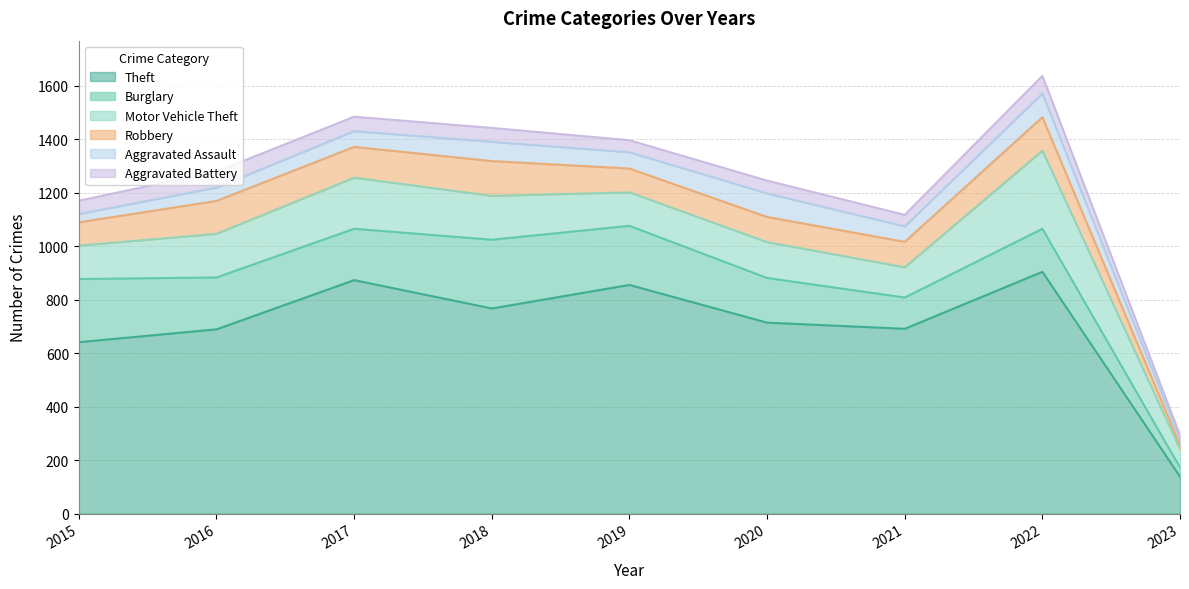

Which series has the widest spread of values?

Theft